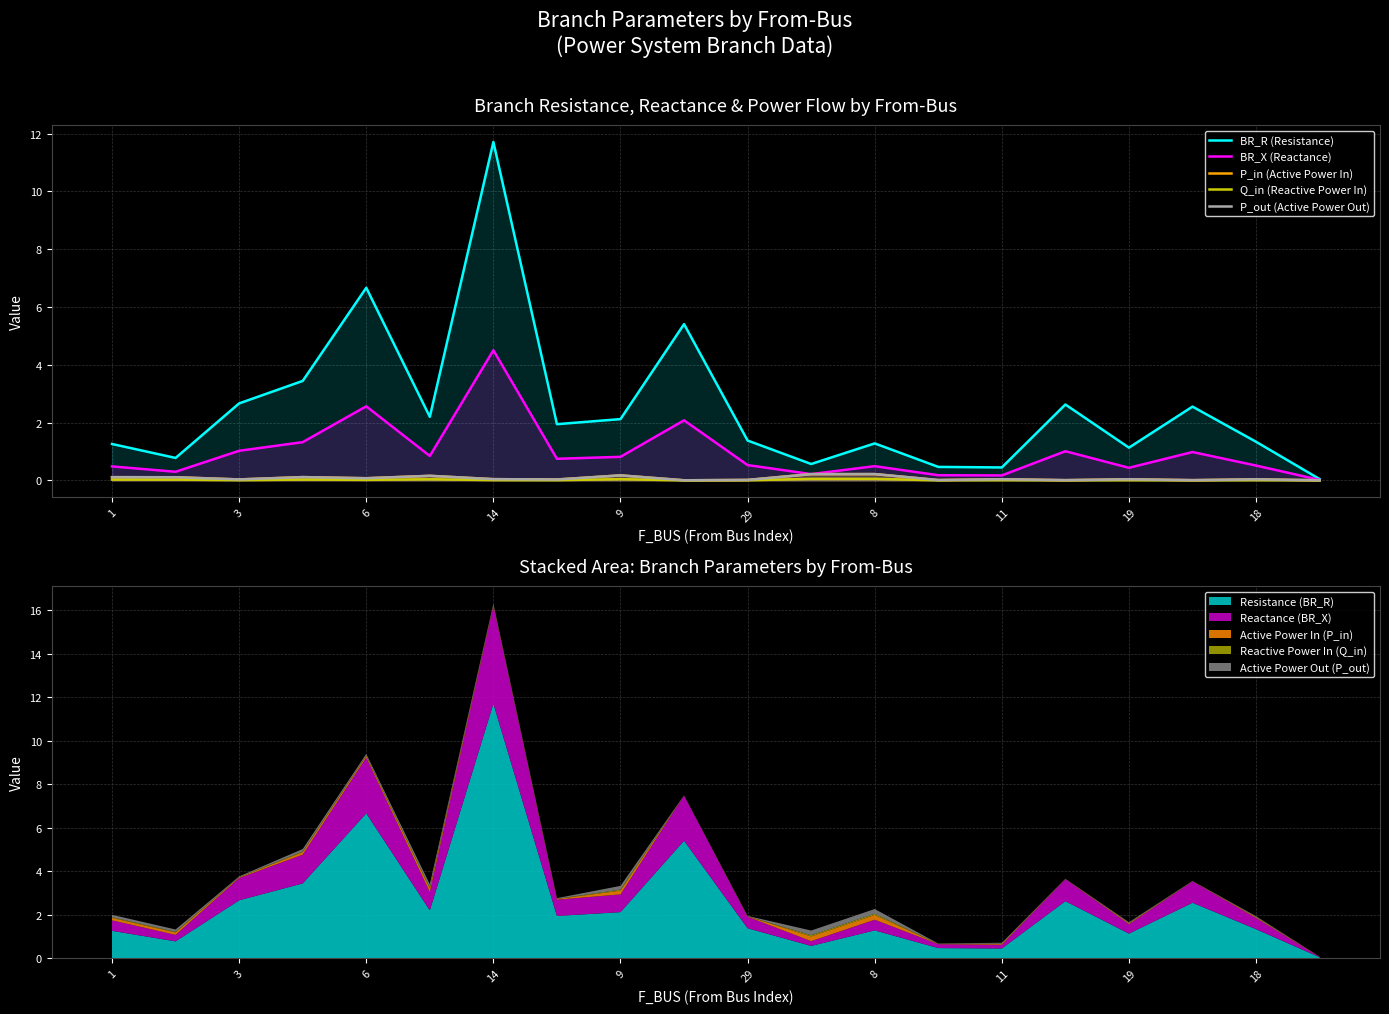

Reading left to right, list all the values displayed in this chart.

BR_R (Resistance): 1.3	0.8	2.7	3.4	6.7	2.2	11.7	1.9	2.1	5.4	1.4	0.6	1.3	0.5	0.4	2.6	1.1	2.6	1.3	0.0
BR_X (Reactance): 0.5	0.3	1.0	1.3	2.6	0.8	4.5	0.7	0.8	2.1	0.5	0.2	0.5	0.2	0.2	1.0	0.4	1.0	0.5	0.0
P_in (Active Power In): 0.1	0.1	0.0	0.1	0.1	0.2	0.0	0.0	0.2	0.0	0.0	0.2	0.2	0.0	0.0	0.0	0.0	0.0	0.0	0.0
Q_in (Reactive Power In): 0.0	0.0	0.0	0.0	0.0	0.0	0.0	0.0	0.0	0.0	0.0	0.1	0.1	0.0	0.0	0.0	0.0	0.0	0.0	0.0
P_out (Active Power Out): 0.1	0.1	0.0	0.1	0.1	0.2	0.0	0.0	0.2	0.0	0.0	0.2	0.2	0.0	0.0	0.0	0.0	0.0	0.0	0.0